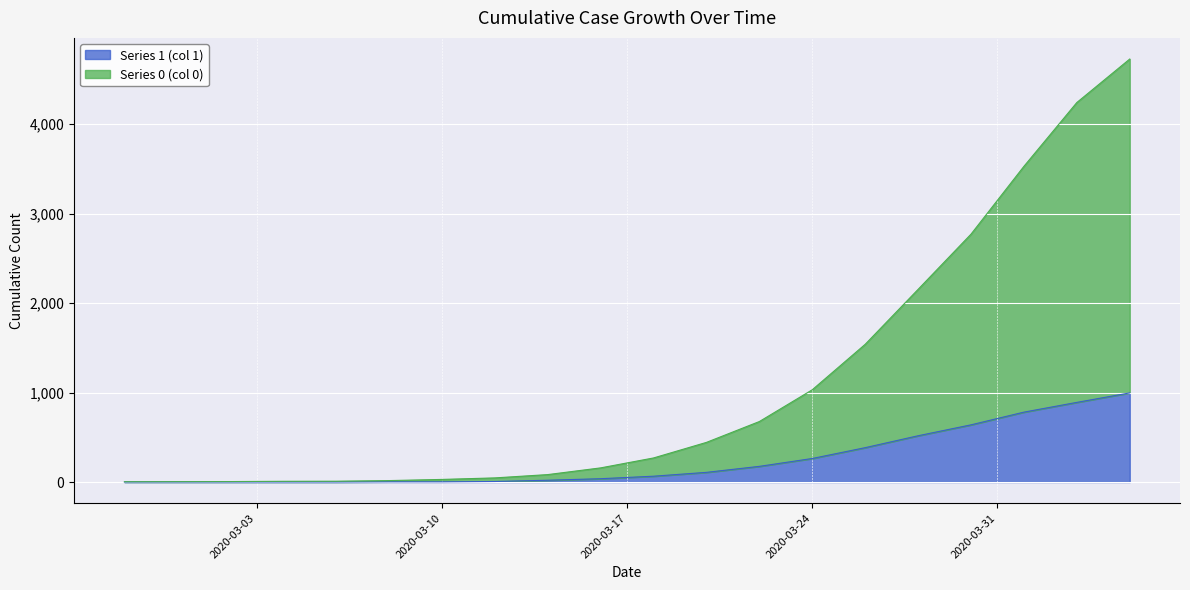

Which series has the largest range (max minus min)?

Series 0 (col 0)